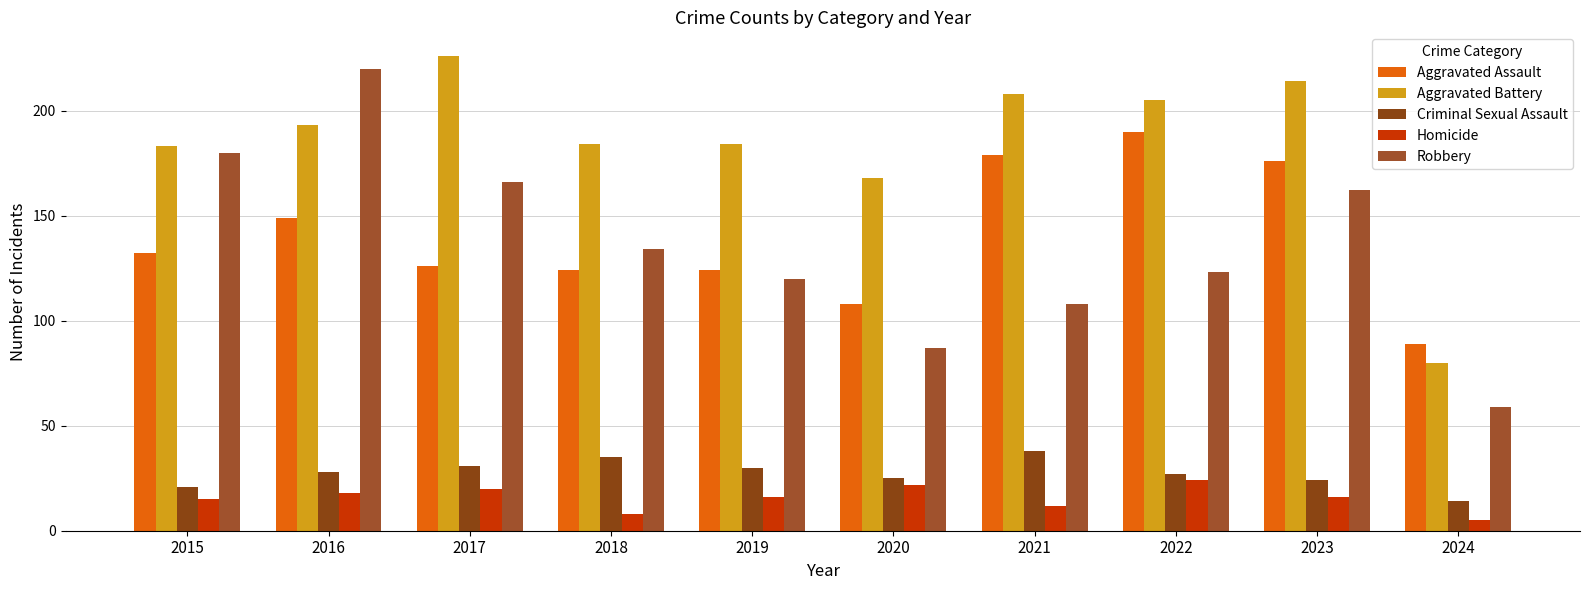

Rank the series by their maximum value, from lowest to highest.

Homicide, Criminal Sexual Assault, Aggravated Assault, Robbery, Aggravated Battery